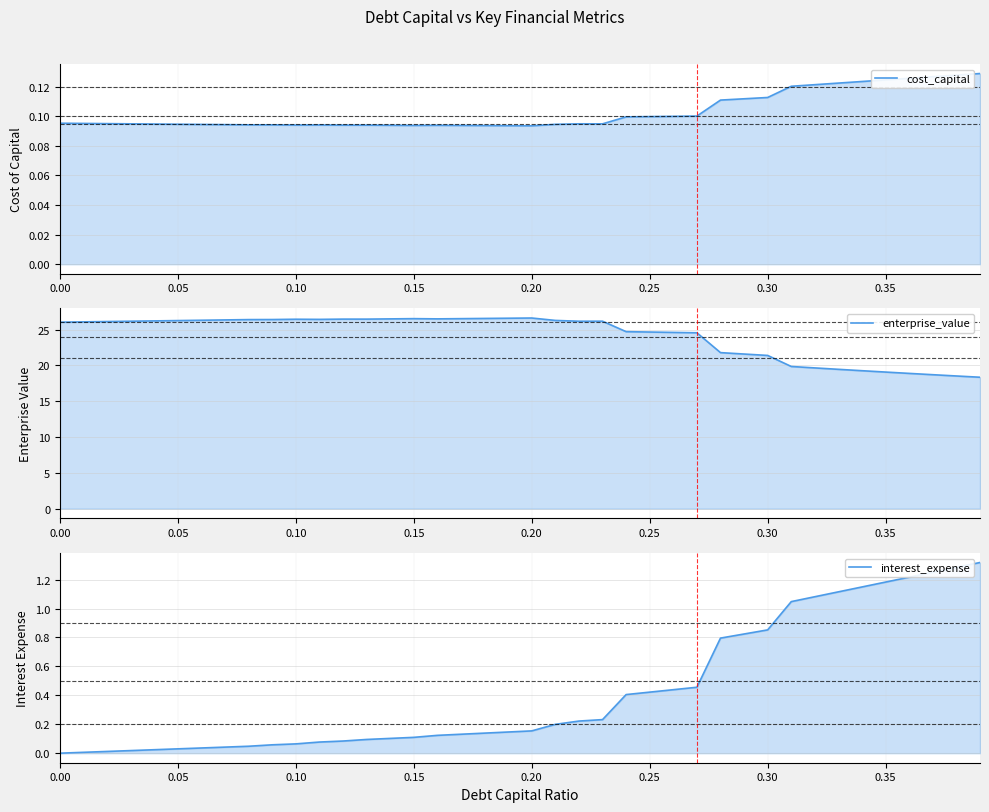

Rank the series by their maximum value, from highest to lowest.

enterprise_value, interest_expense, cost_capital